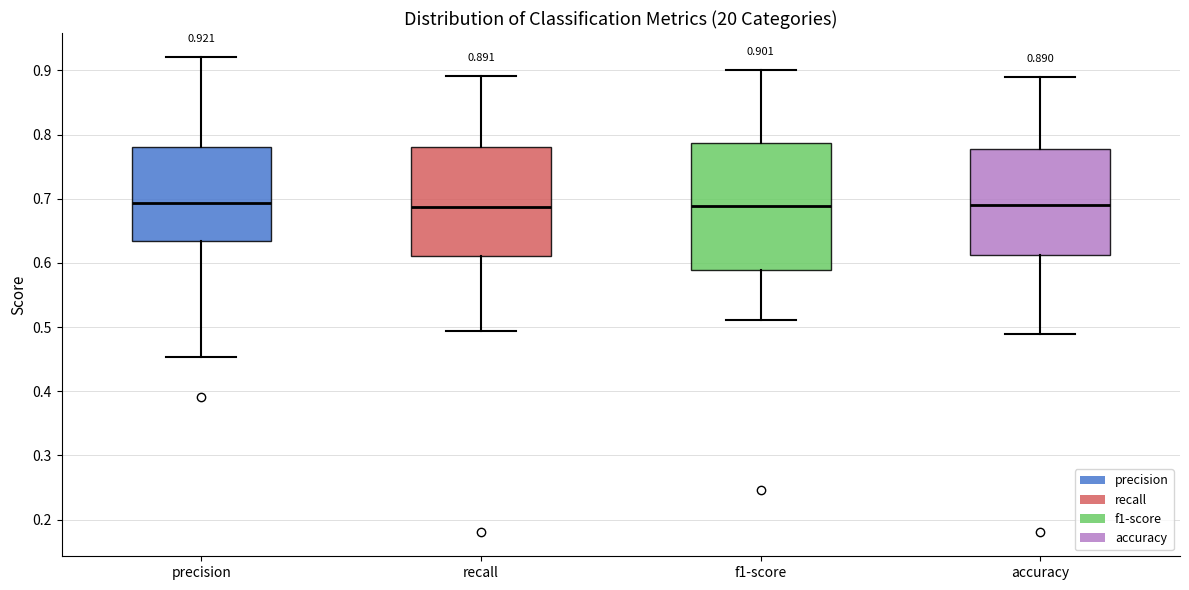

Comparing the boxes themselves (not the whiskers), which one is the tallest?

f1-score